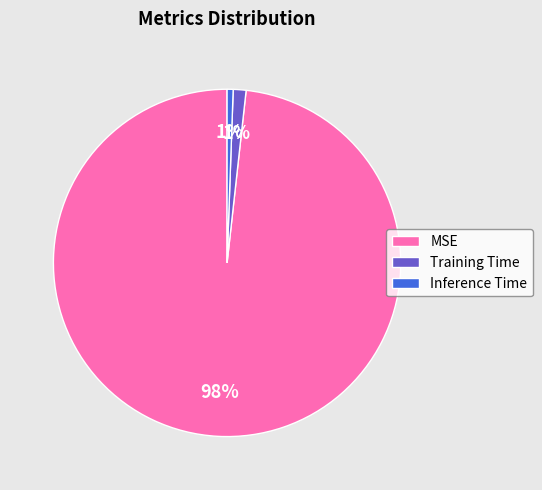

What percentage is the Inference Time slice, to the nearest percent?

1%